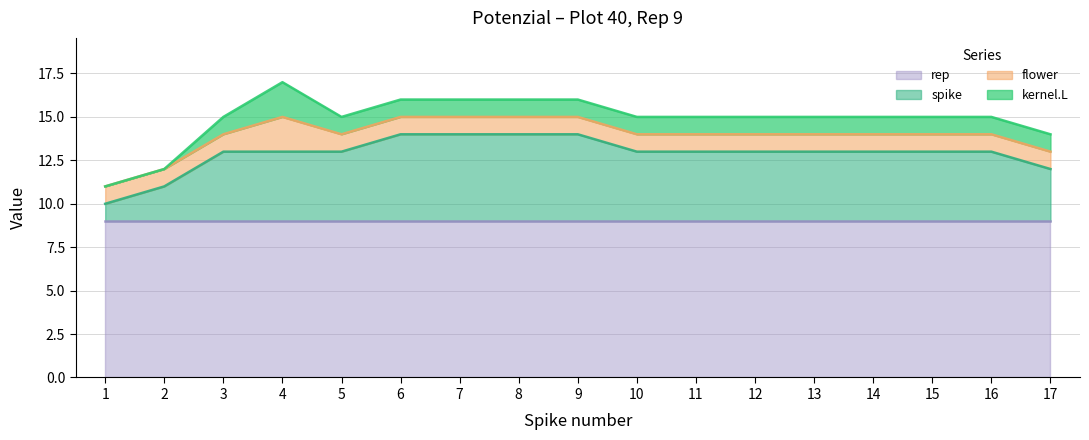

Reading left to right, list all the values displayed in this chart.

spike: 1	2	4	4	4	5	5	5	5	4	4	4	4	4	4	4	3
flower: 1	1	1	2	1	1	1	1	1	1	1	1	1	1	1	1	1
rep: 9	9	9	9	9	9	9	9	9	9	9	9	9	9	9	9	9
kernel.L: 0	0	1	2	1	1	1	1	1	1	1	1	1	1	1	1	1